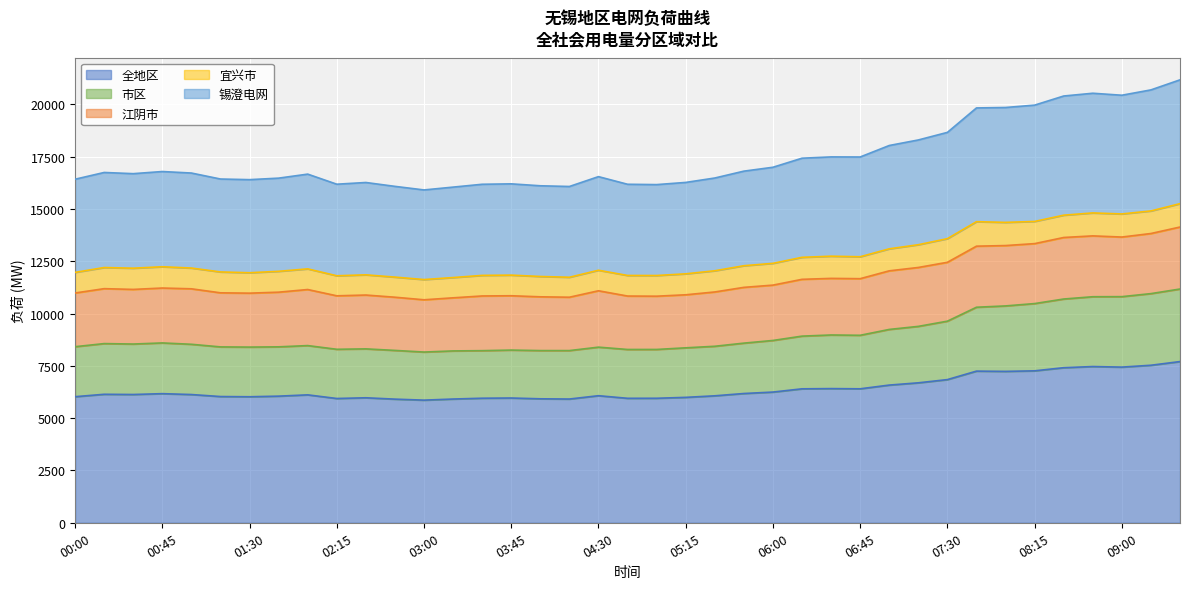

What is the total value across all series at 07:30?

18661